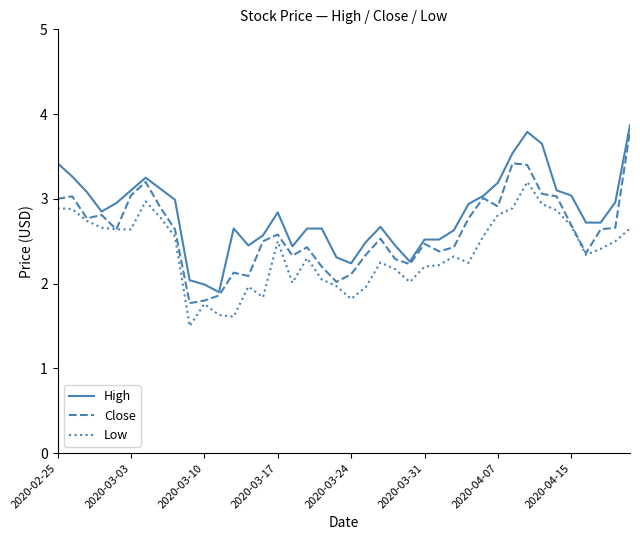

What is the smallest value displayed?

1.5